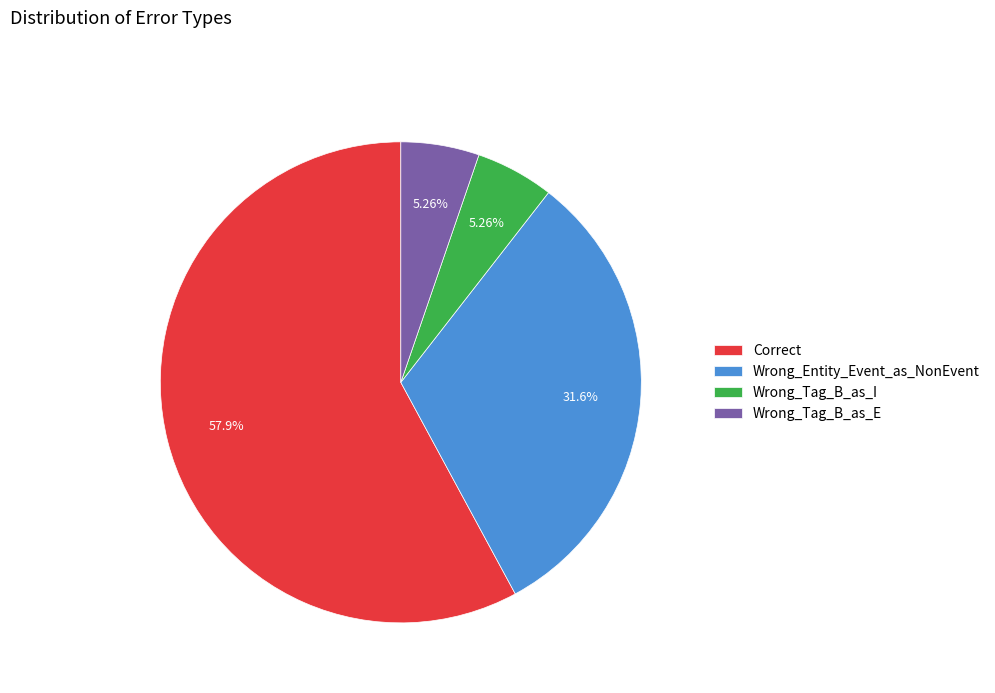

Does Wrong_Entity_Event_as_NonEvent account for over 50% of the chart?

No